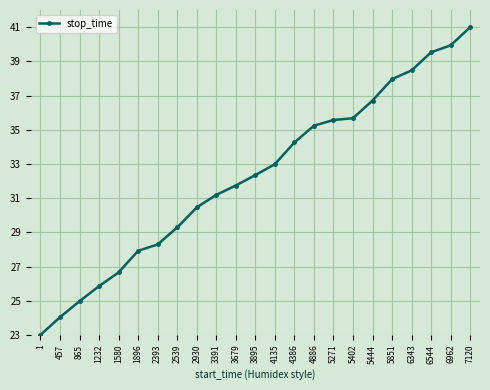

Reading left to right, what are all the values shown in this chart?

23.0	24.0	25.0	25.9	26.7	27.9	28.3	29.3	30.5	31.2	31.7	32.3	33.0	34.3	35.2	35.6	35.7	36.7	38.0	38.5	39.5	39.9	41.0